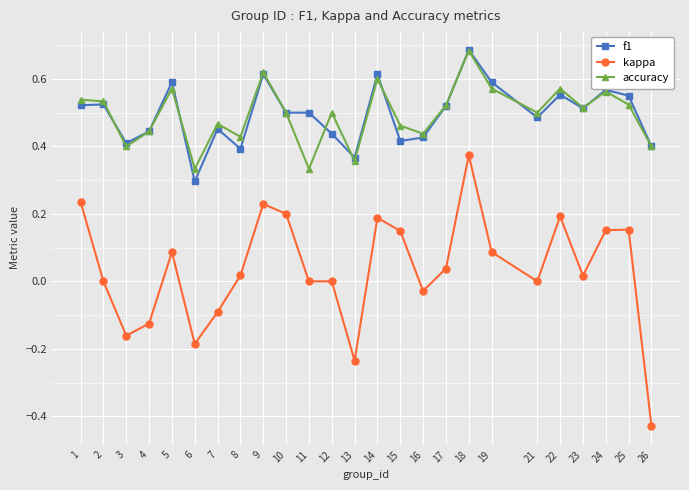

True or false: kappa and f1 cross at least once.

False